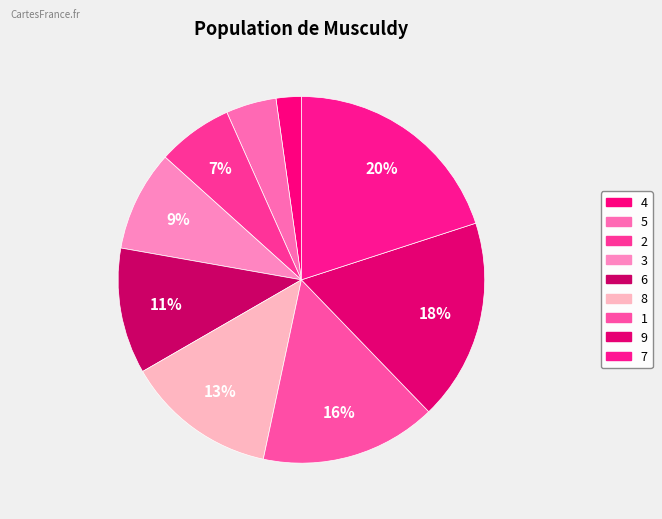

How many segments does this pie chart have?

9